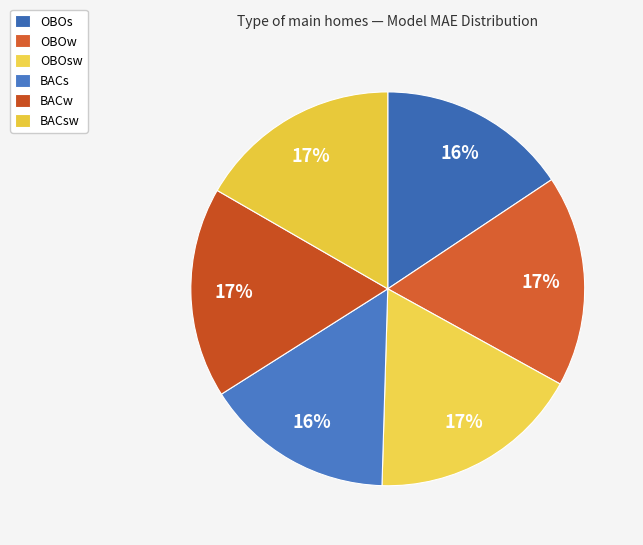

How many segments does this pie chart have?

6